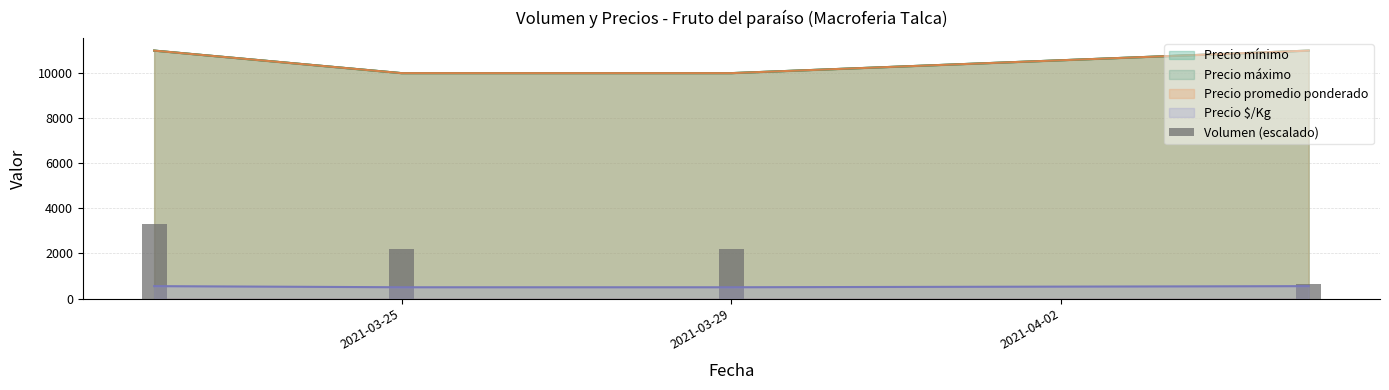

Is it true that the value at 2021-03-25 is 2200.0?

True